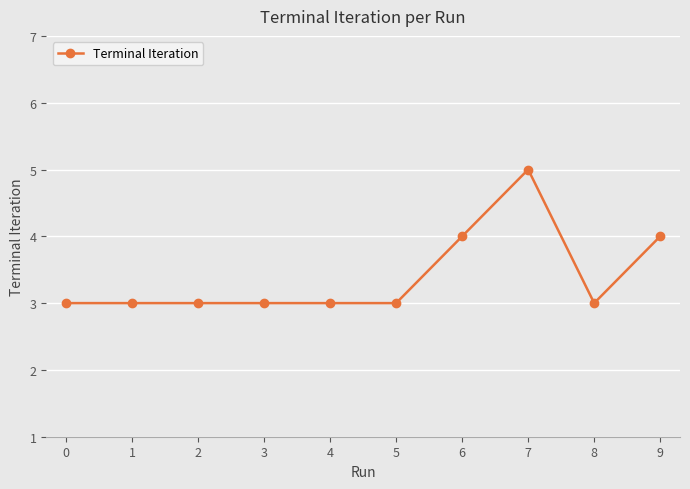

Reading left to right, transcribe all the data shown in this chart.

3	3	3	3	3	3	4	5	3	4